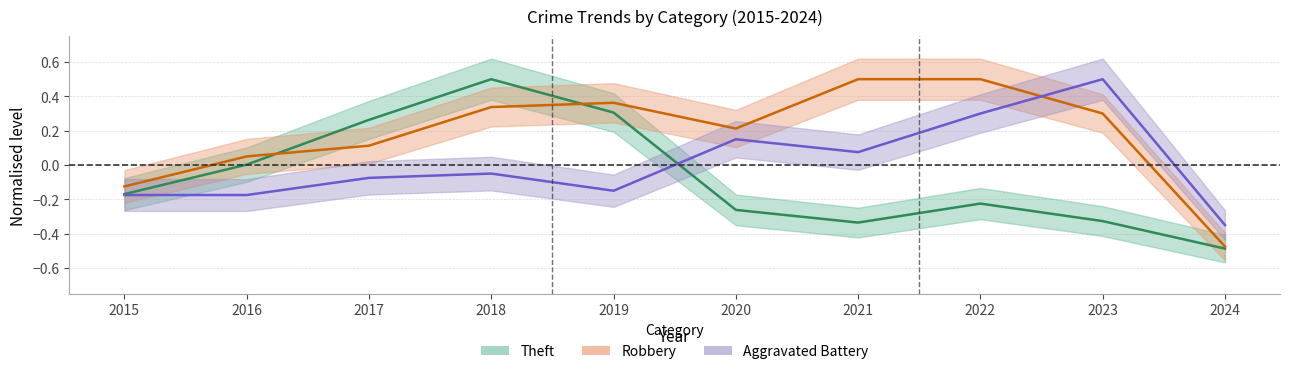

Rank the series by their average value, from highest to lowest.

Robbery, Aggravated Battery, Theft